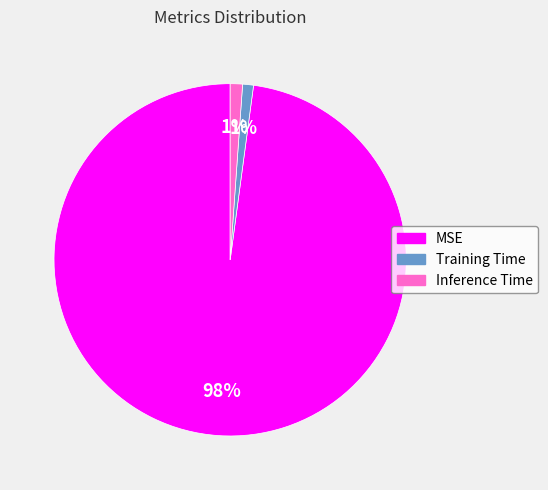

Do Inference Time and MSE together represent more than half of the pie?

Yes